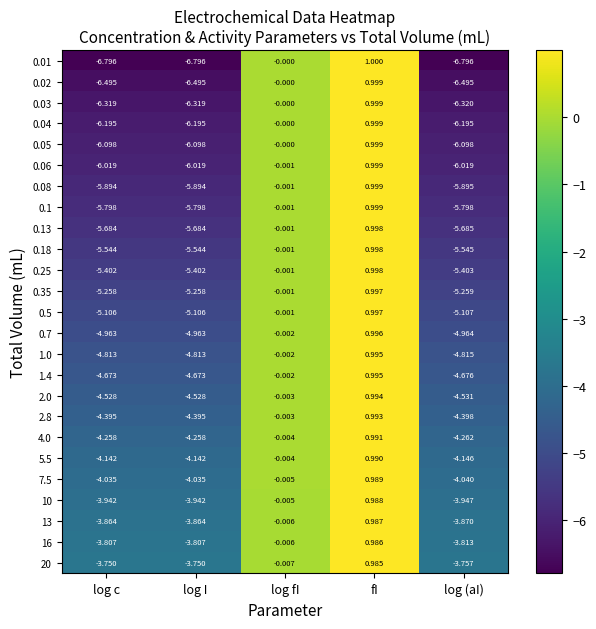

At which label does 0.04 reach its peak?

fI